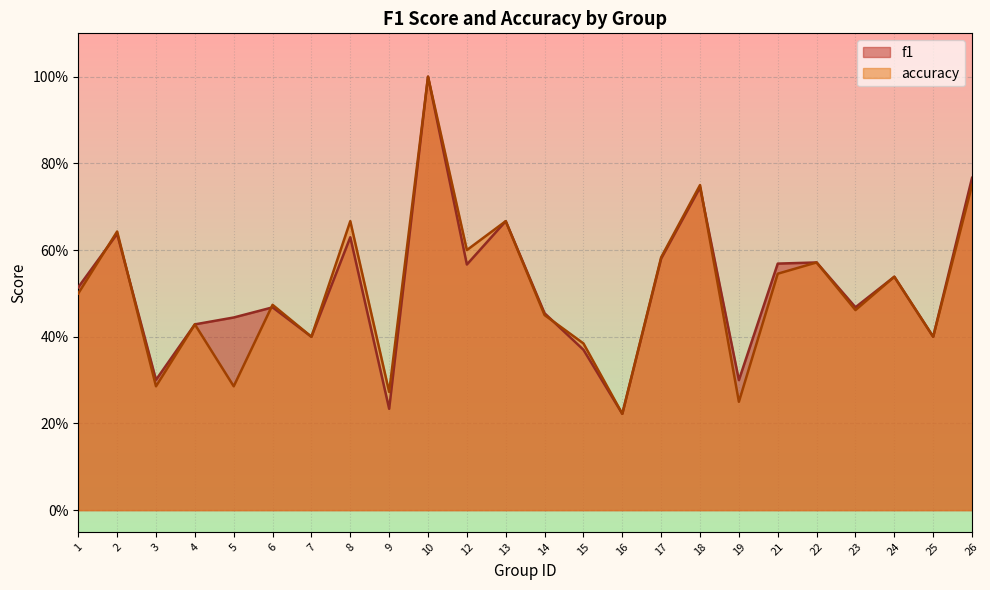

What is the approximate value of accuracy at 22?

0.6